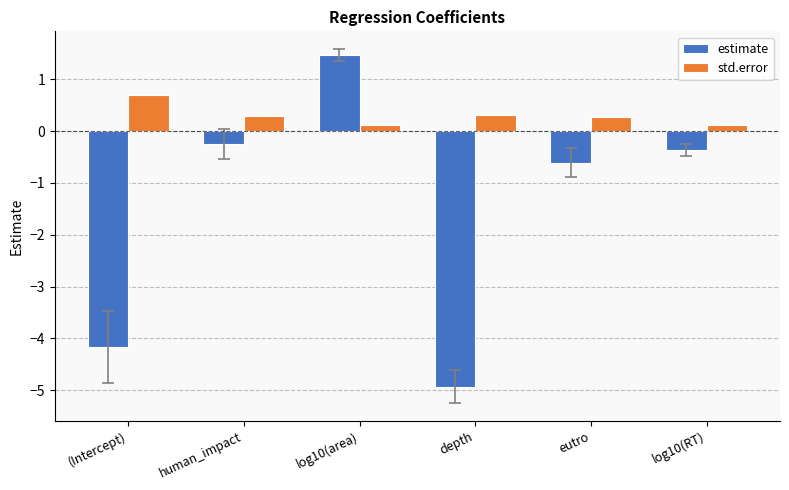

Reading left to right, extract all data points from this chart.

estimate: -4.2	-0.2	1.5	-4.9	-0.6	-0.4
std.error: 0.7	0.3	0.1	0.3	0.3	0.1